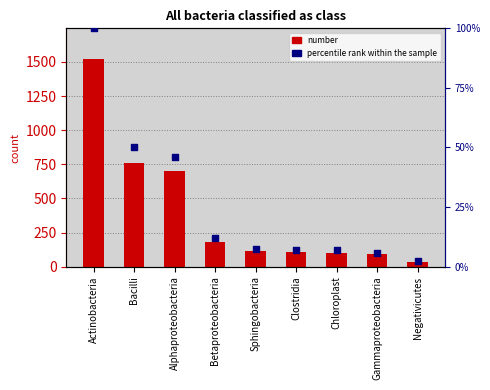

At which category is the sum across all series the highest?

Actinobacteria